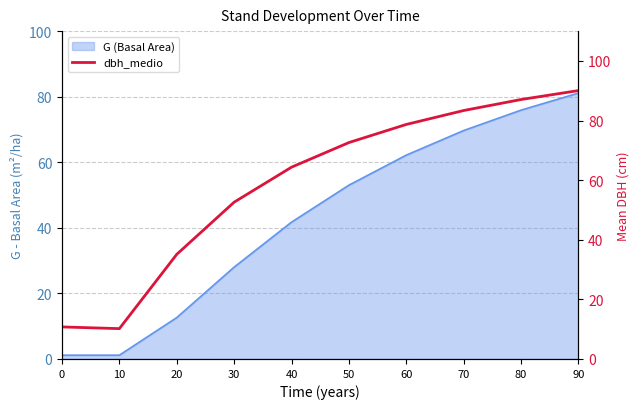

Reading left to right, what are all the values shown in this chart?

0=10.8	10=10.2	20=35.1	30=52.6	40=64.3	50=72.6	60=78.7	70=83.4	80=87.0	90=90.0